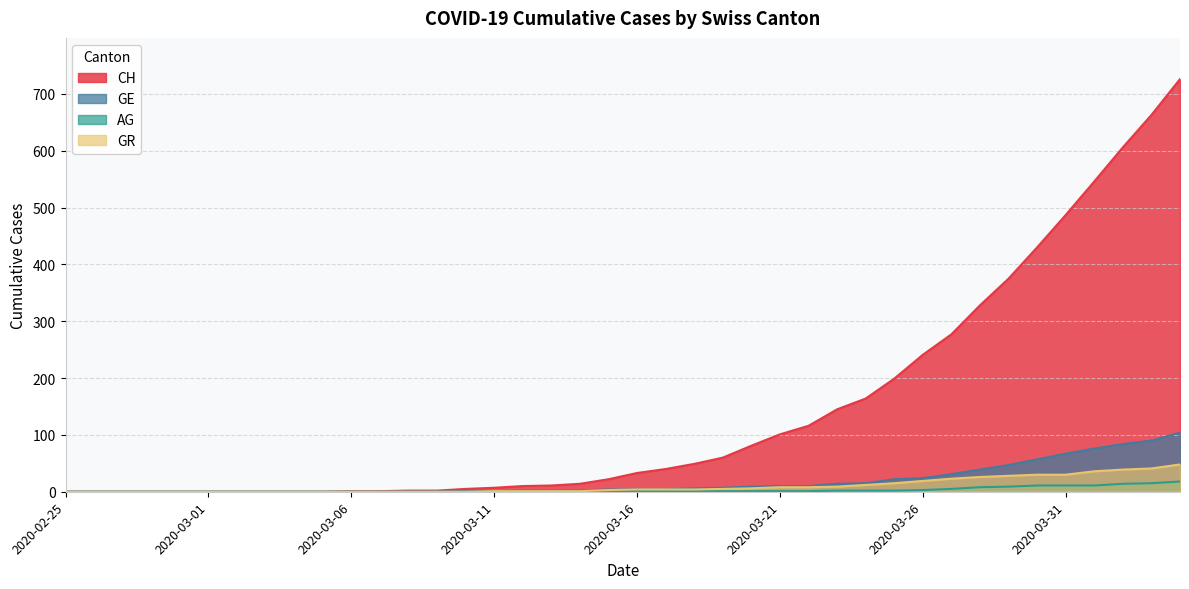

At which category is the sum across all series the highest?

2020-04-04